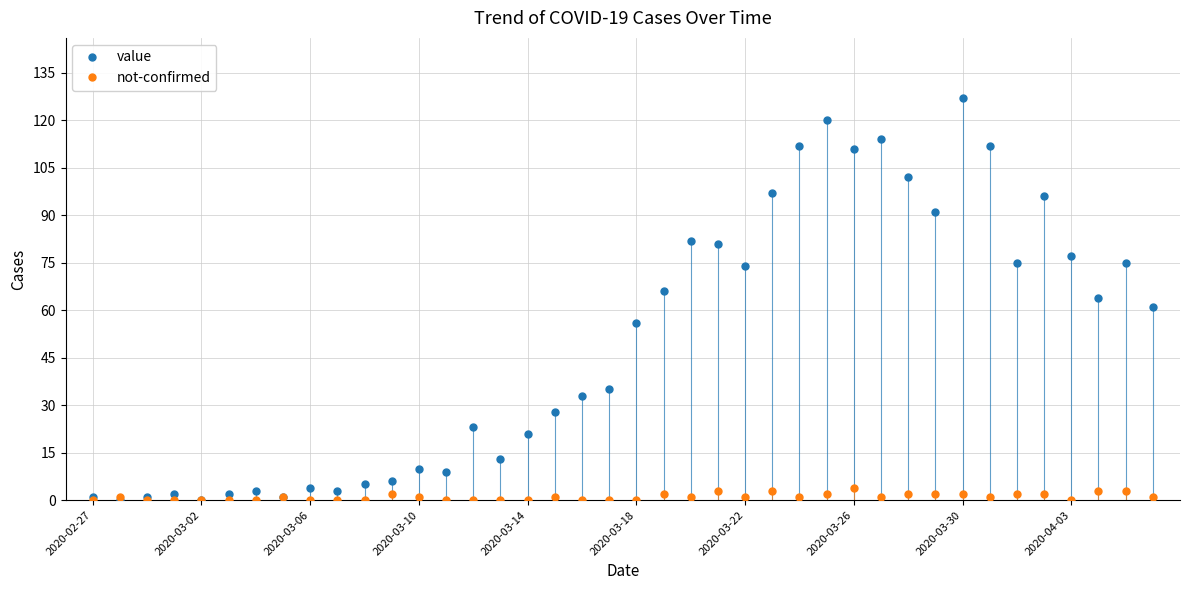

What is the average value of the value series?

50